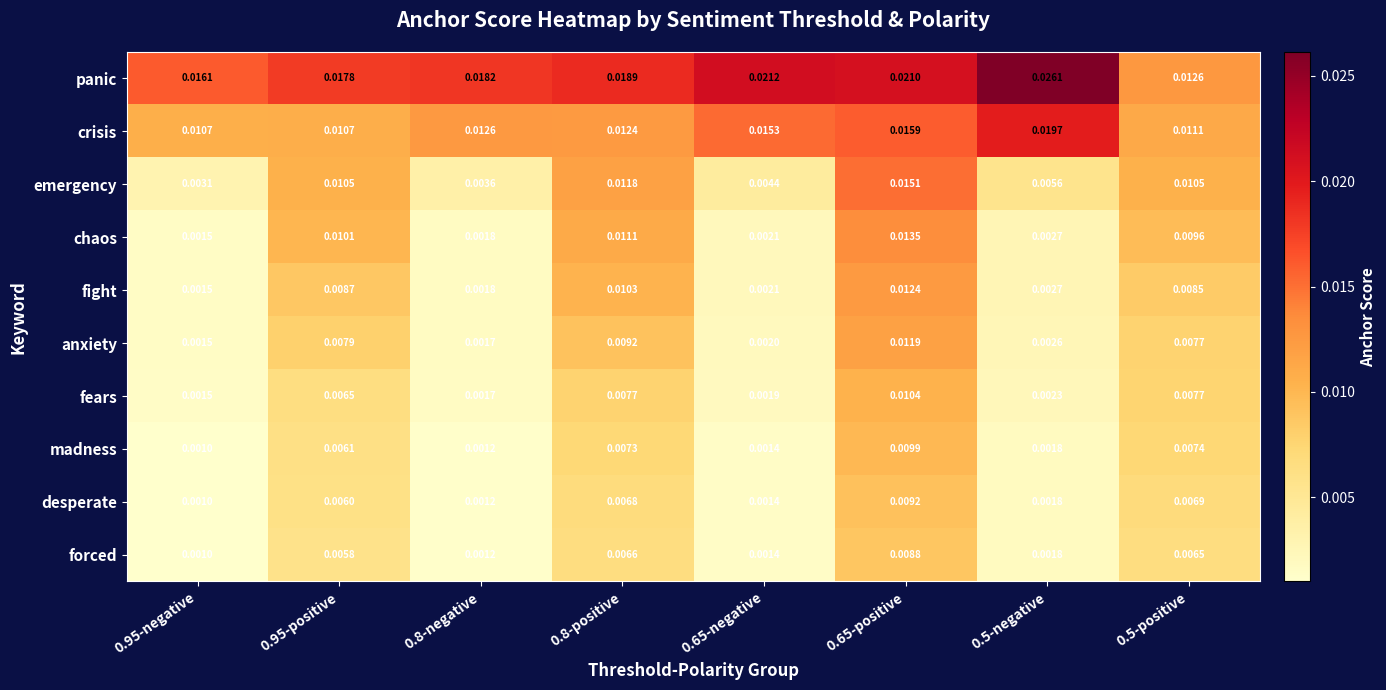

At how many categories does at least one series exceed 0?

8